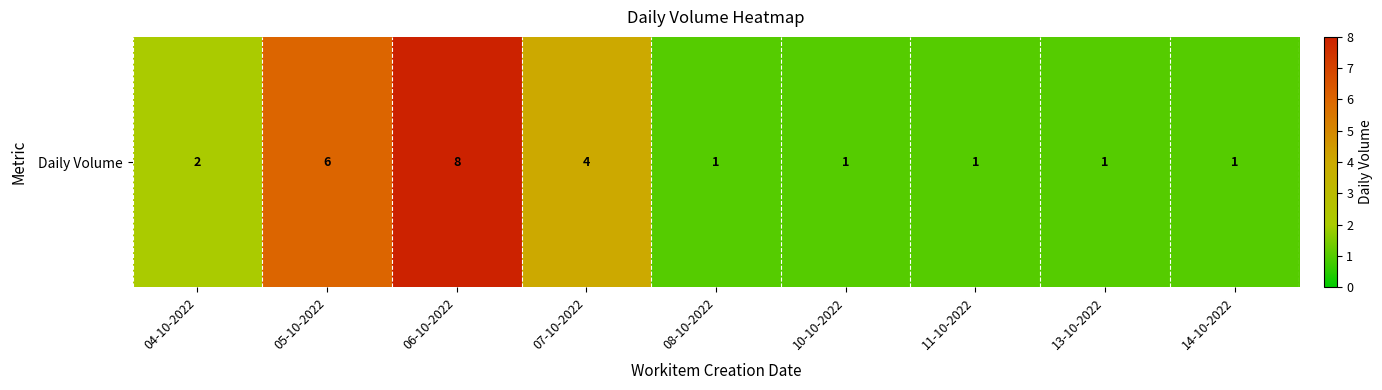

Reading left to right, extract all data points from this chart.

2	6	8	4	1	1	1	1	1